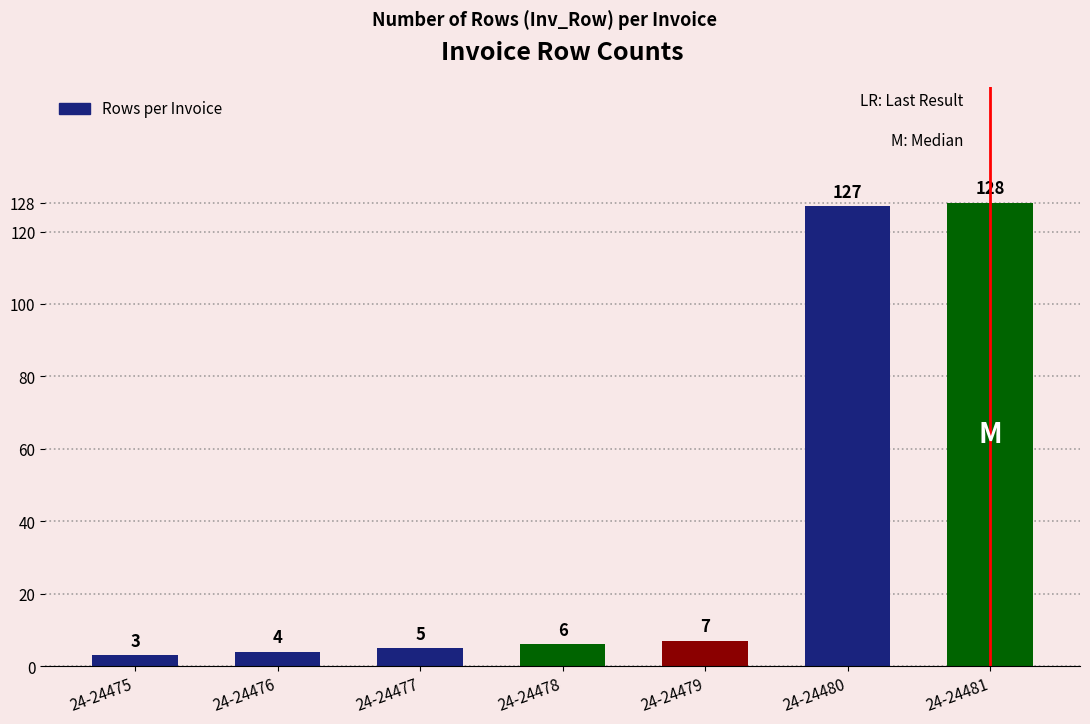

At which label is the value closest to 65?

24-24479